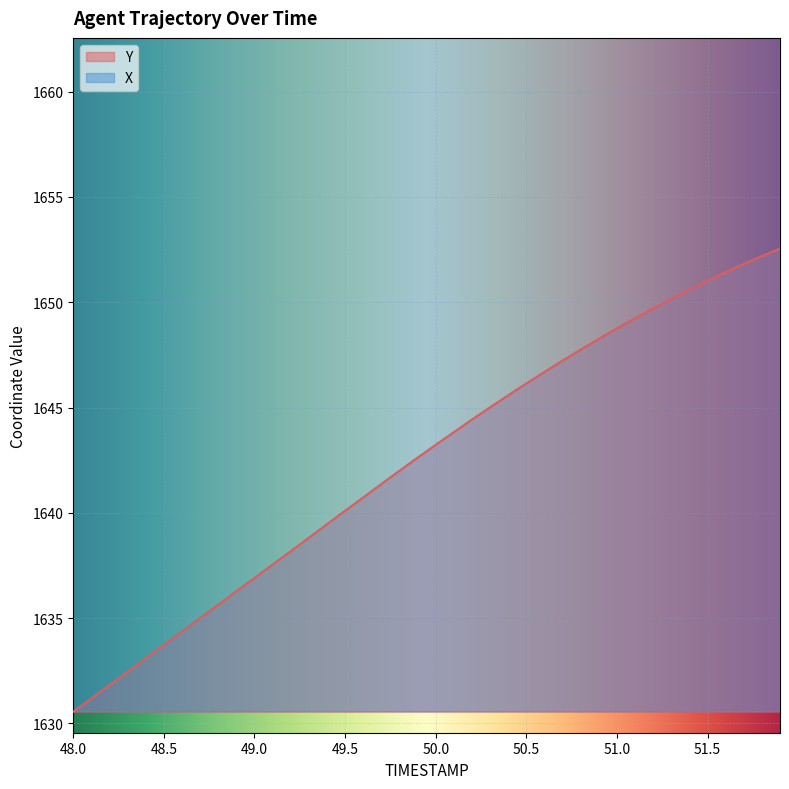

What are all the series names shown in the legend?

X, Y